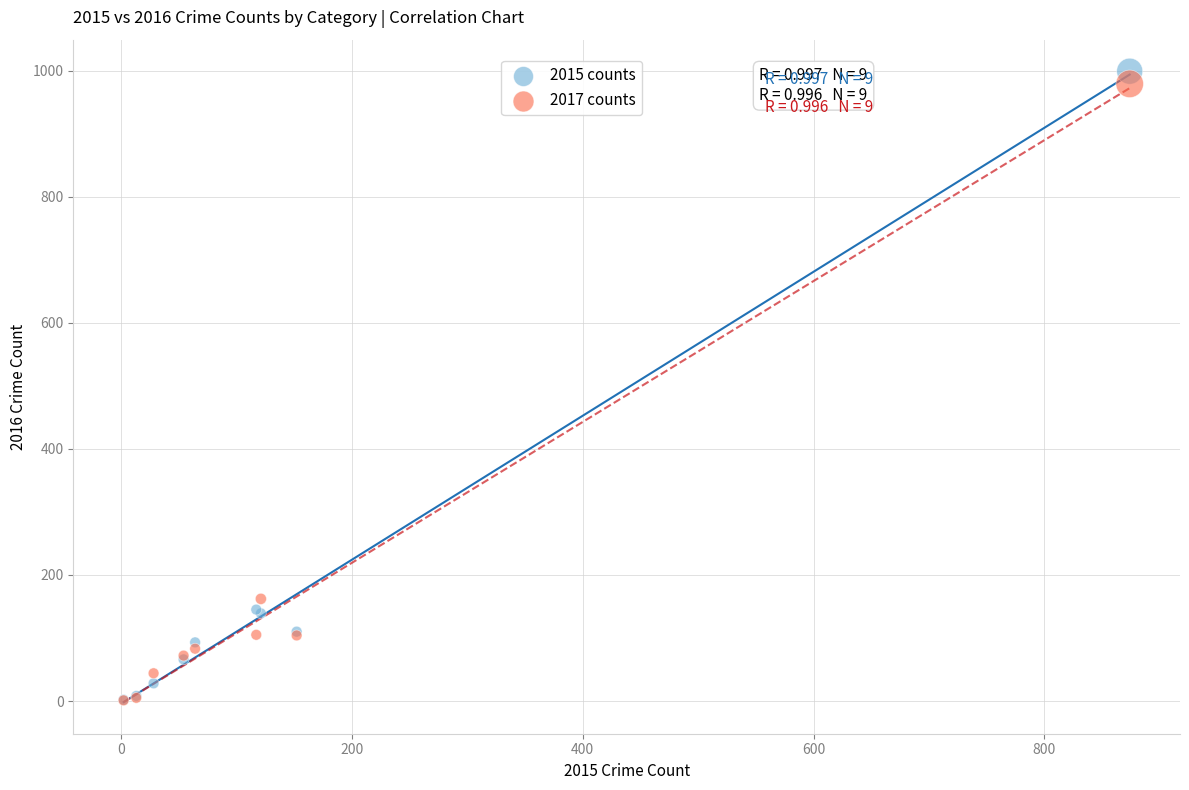

Across all series, what Y value is closest to 500?

162